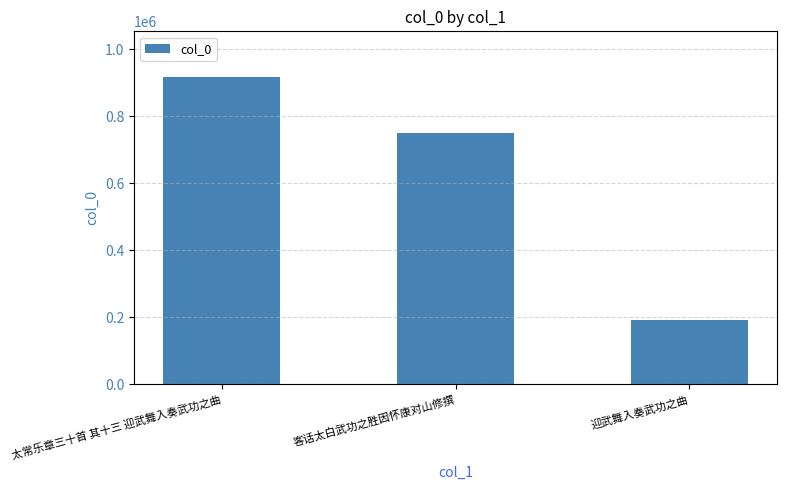

Is it true that the value at 客话太白武功之胜因怀康对山修撰 is 751118?

True